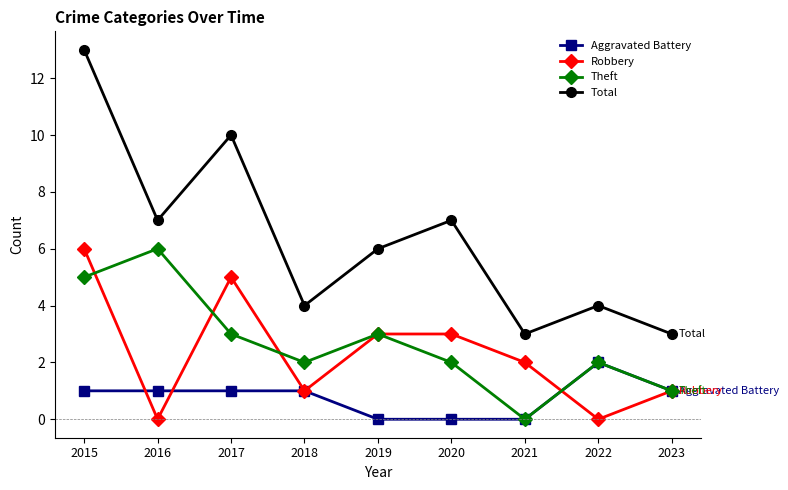

True or false: Total has more than 1 interior local peaks.

True